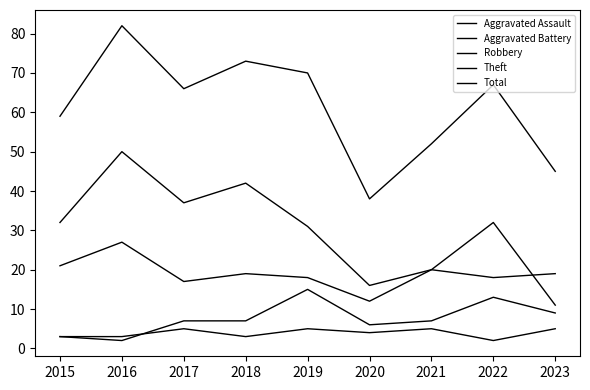

Where is the first local maximum for Theft?

2016